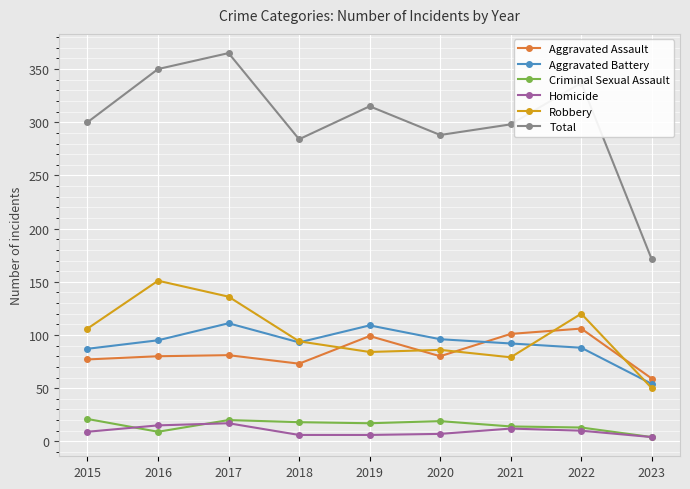

What is the sum of all Homicide values?

86